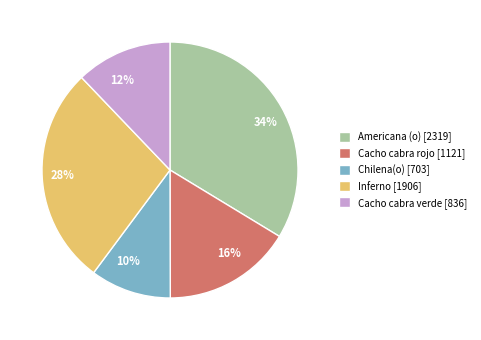

Which slice is the smallest?

Chilena(o)